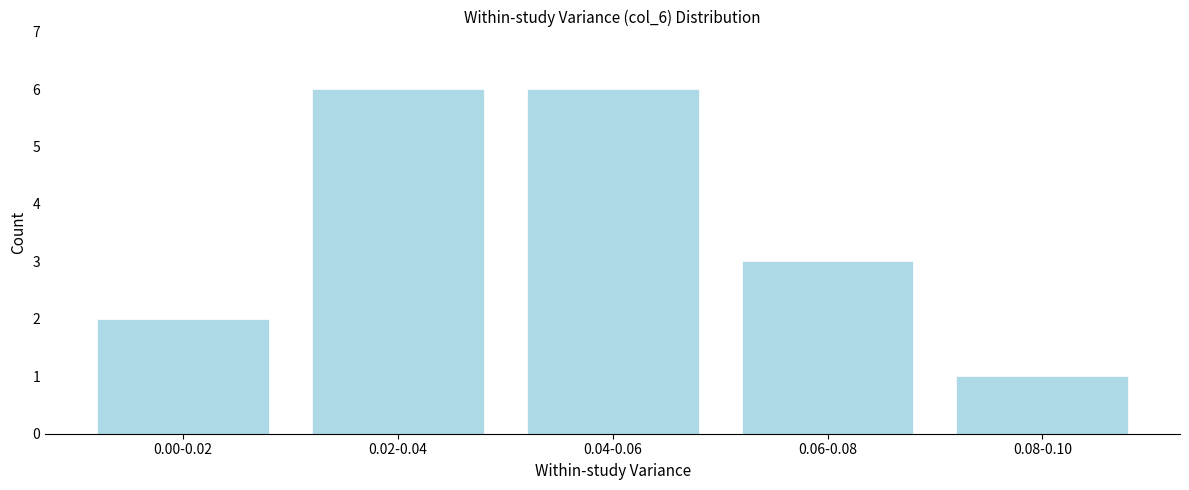

Reading left to right, extract all data points from this chart.

0.00-0.02=2	0.02-0.04=6	0.04-0.06=6	0.06-0.08=3	0.08-0.10=1